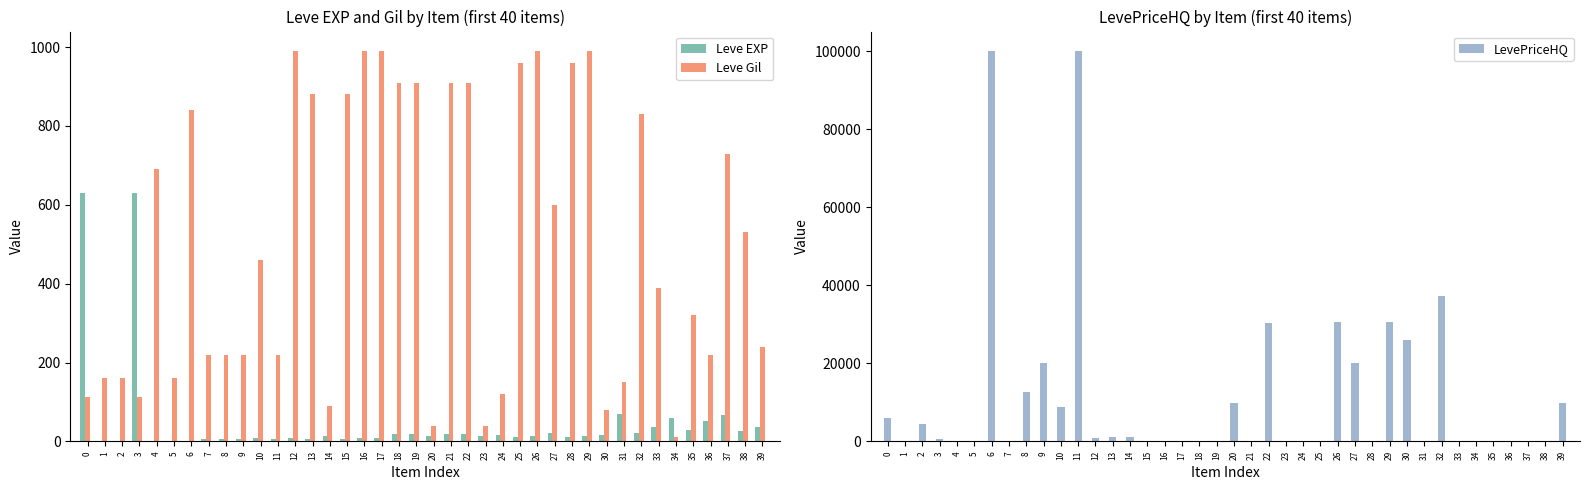

Reading left to right, extract all data points from this chart.

Leve EXP: 0=630	1=1	2=1	3=630	4=1	5=1	6=1	7=5	8=5	9=5	10=8	11=5	12=9	13=6	14=13	15=6	16=9	17=9	18=18	19=18	20=13	21=18	22=18	23=13	24=17	25=12	26=14	27=21	28=12	29=14	30=16	31=69	32=21	33=36	34=58	35=28	36=52	37=67	38=26	39=36
Leve Gil: 0=113	1=160	2=160	3=112	4=690	5=160	6=840	7=220	8=220	9=220	10=460	11=220	12=990	13=880	14=90	15=880	16=990	17=990	18=910	19=910	20=40	21=910	22=910	23=40	24=120	25=960	26=990	27=600	28=960	29=990	30=80	31=150	32=830	33=390	34=10	35=320	36=220	37=730	38=530	39=240
LevePriceHQ: 0=5995	1=0	2=4334	3=556	4=0	5=0	6=100000	7=0	8=12666	9=20000	10=8703	11=100000	12=887	13=1000	14=1000	15=0	16=0	17=0	18=0	19=0	20=9900	21=0	22=30355	23=0	24=0	25=0	26=30519	27=20000	28=0	29=30519	30=25919	31=0	32=37328	33=0	34=0	35=0	36=0	37=0	38=0	39=9812